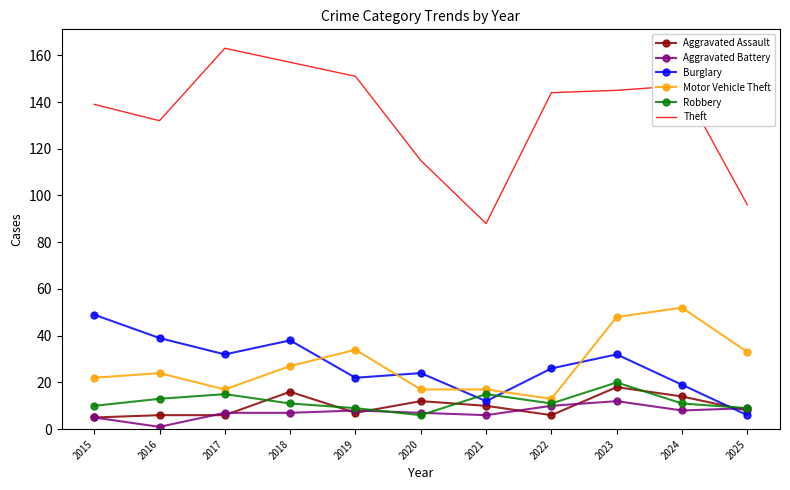

At which label does Theft reach its minimum?

2021